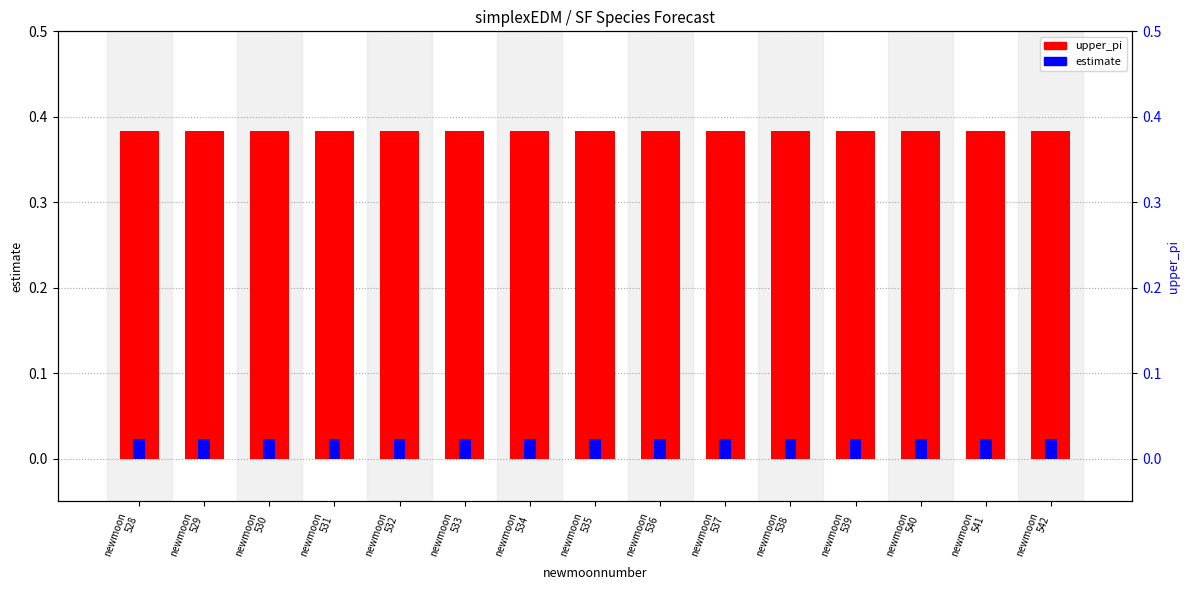

Are the bars horizontal?

No